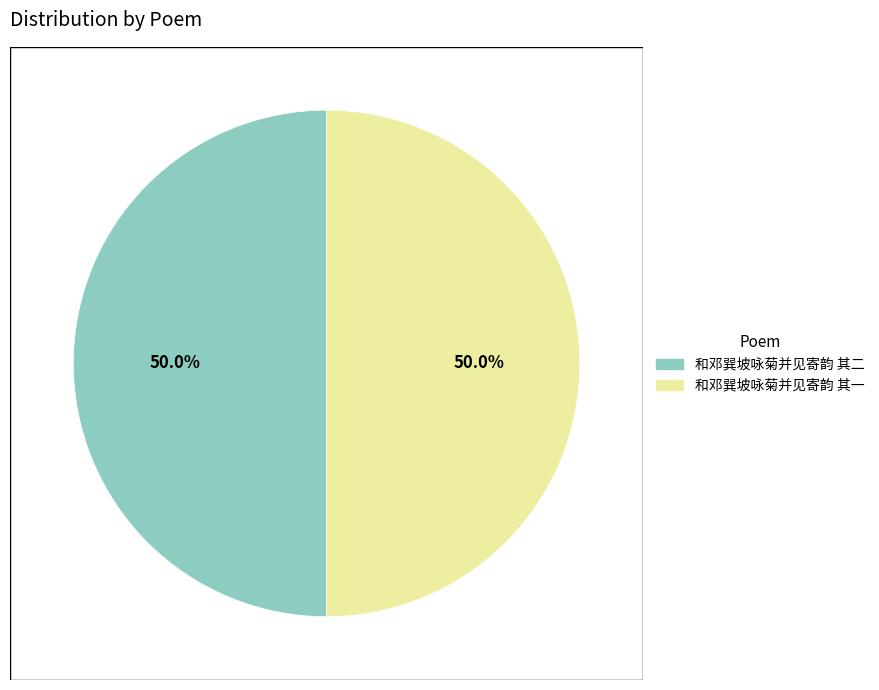

How many slices are in this pie chart?

2